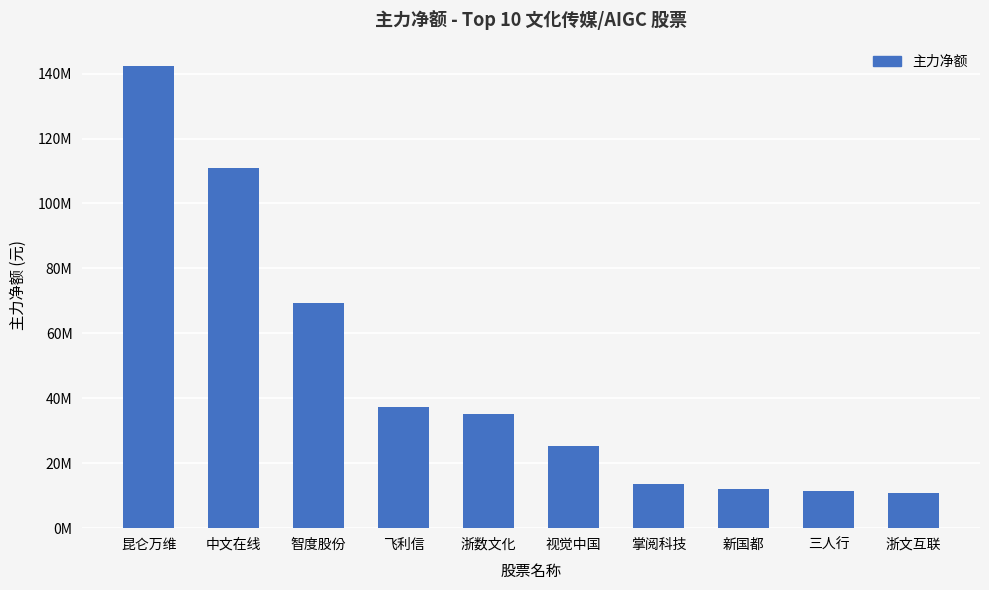

What is the difference between the values at 智度股份 and 飞利信?

31989543